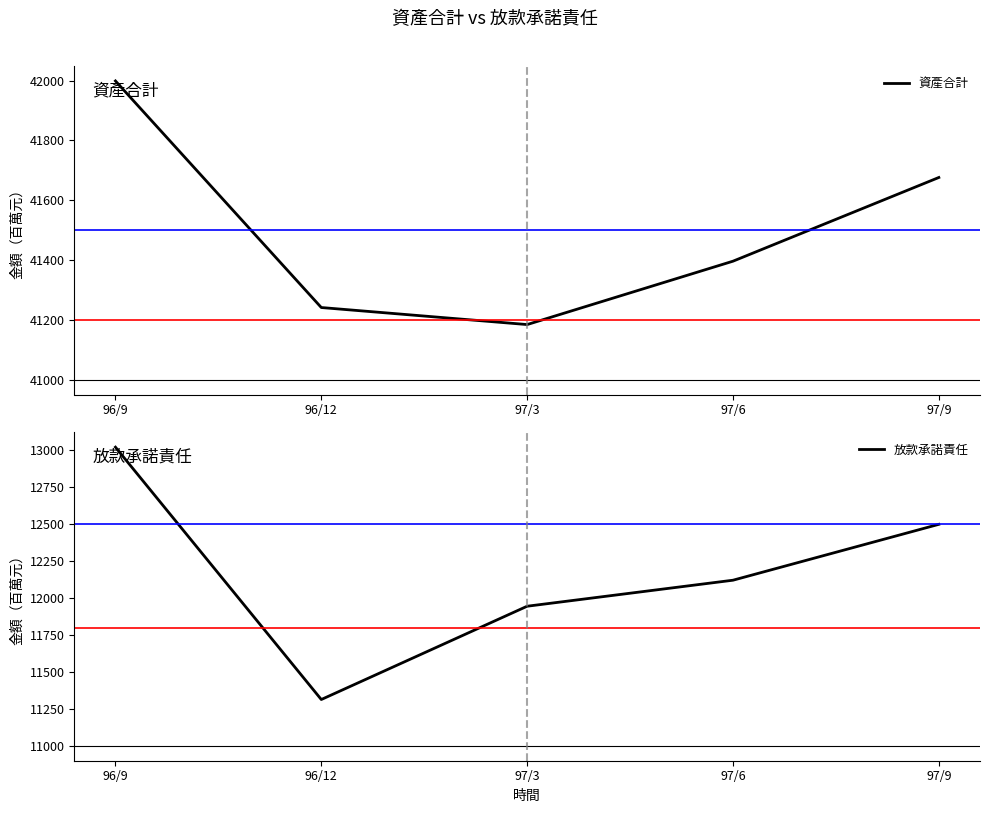

List the labels in order of 資產合計 value, largest first.

96/9, 97/9, 97/6, 96/12, 97/3